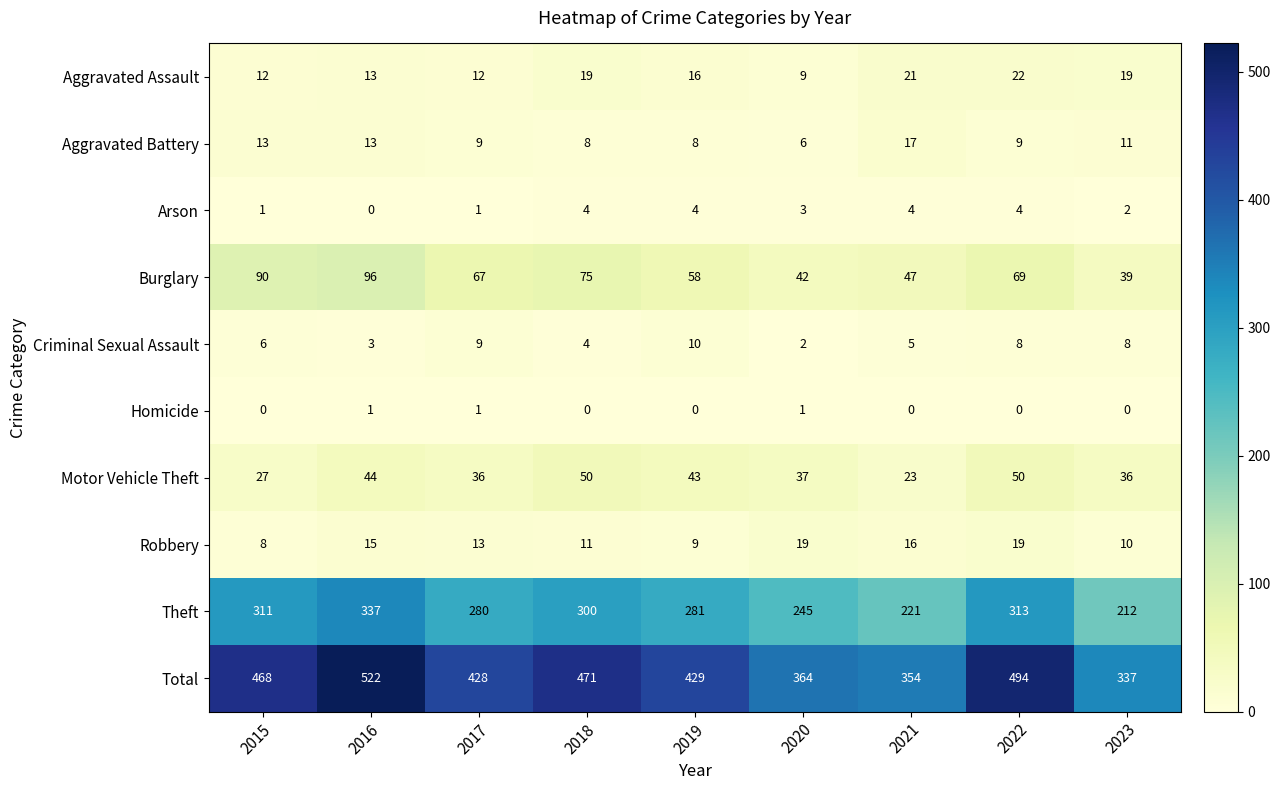

Rank the series by their maximum value, from highest to lowest.

Total, Theft, Burglary, Motor Vehicle Theft, Aggravated Assault, Robbery, Aggravated Battery, Criminal Sexual Assault, Arson, Homicide